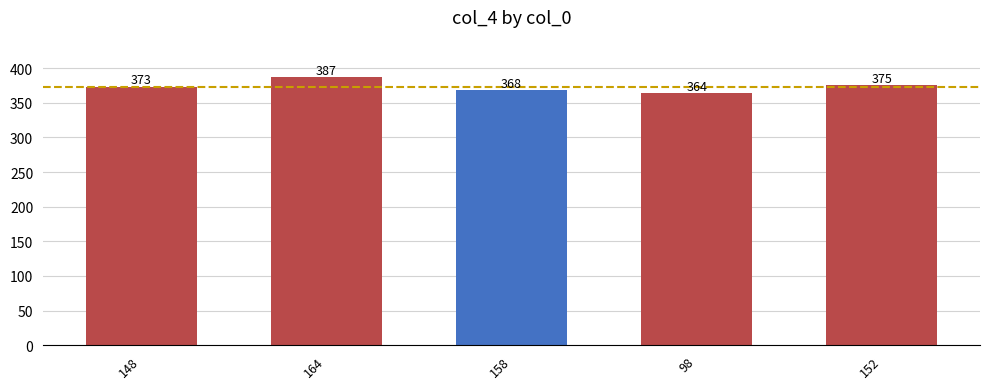

Which has a higher value, 98 or 164?

164